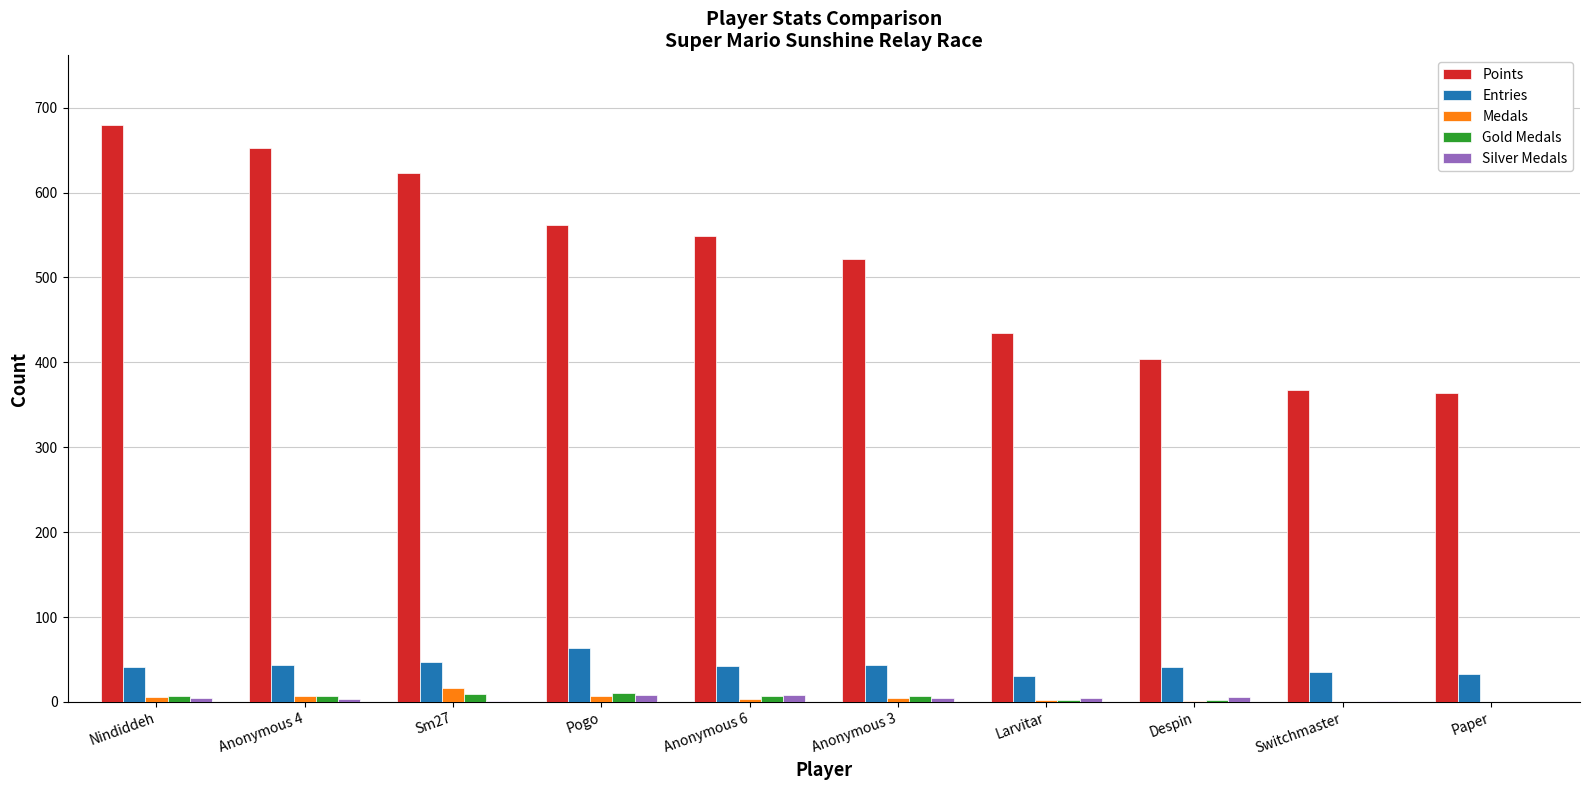

What is the difference between the Gold Medals values at Nindiddeh and Paper?

7